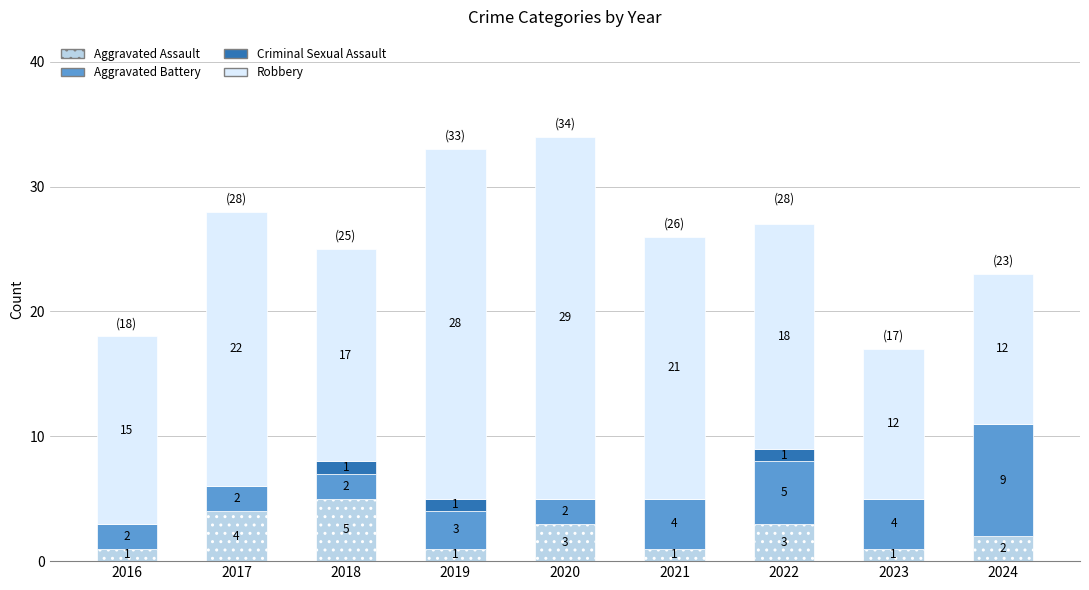

At which category is the sum across all series the highest?

2020